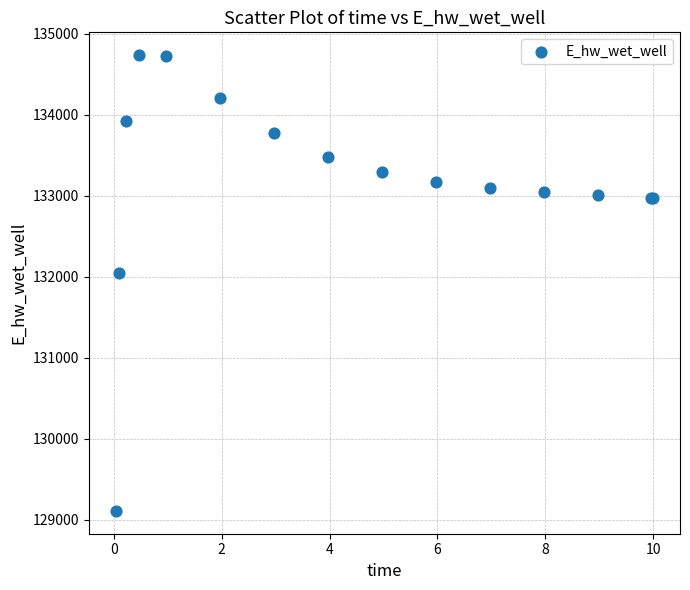

What Y value in the scatter plot is closest to 131922?

132044.9